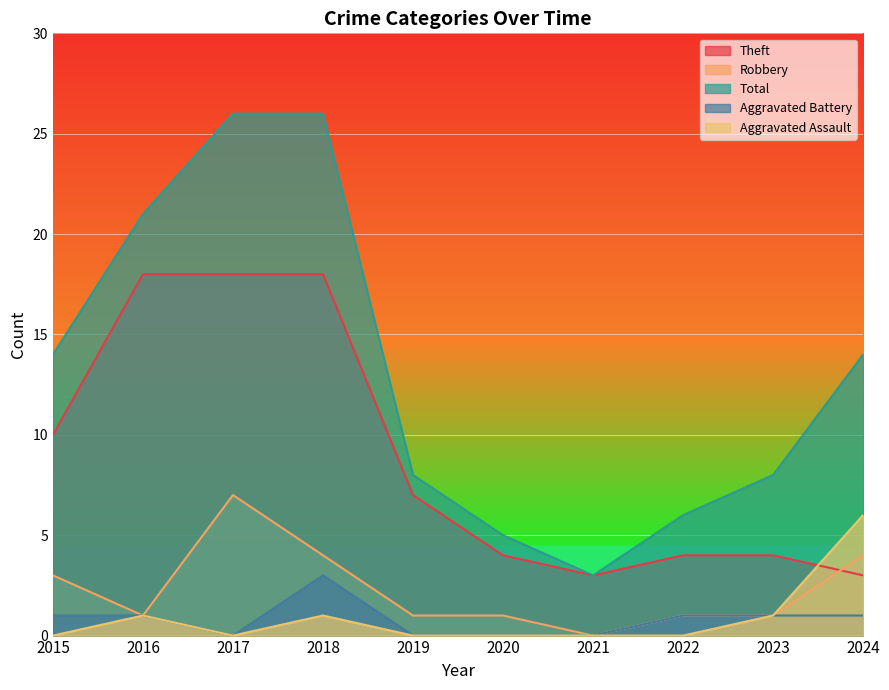

At how many categories does at least one series exceed 24?

2